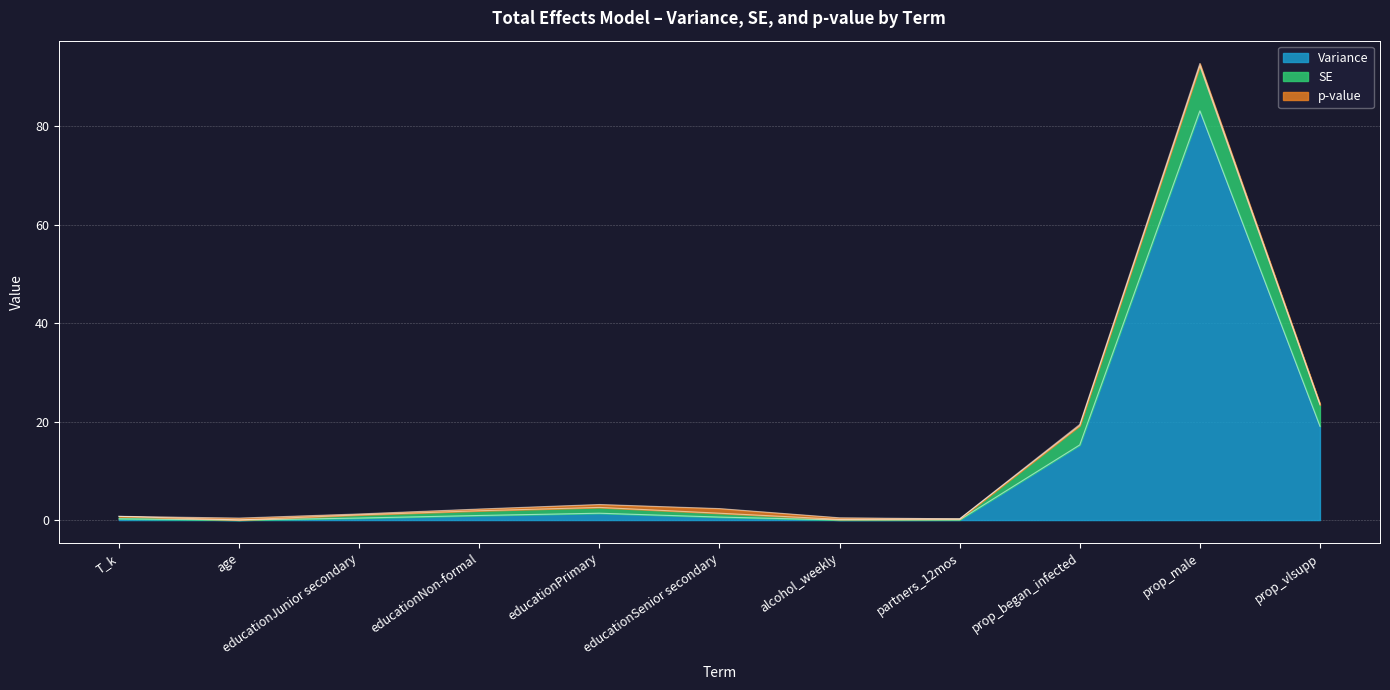

What is the label of the 9th point from the right?

educationJunior secondary